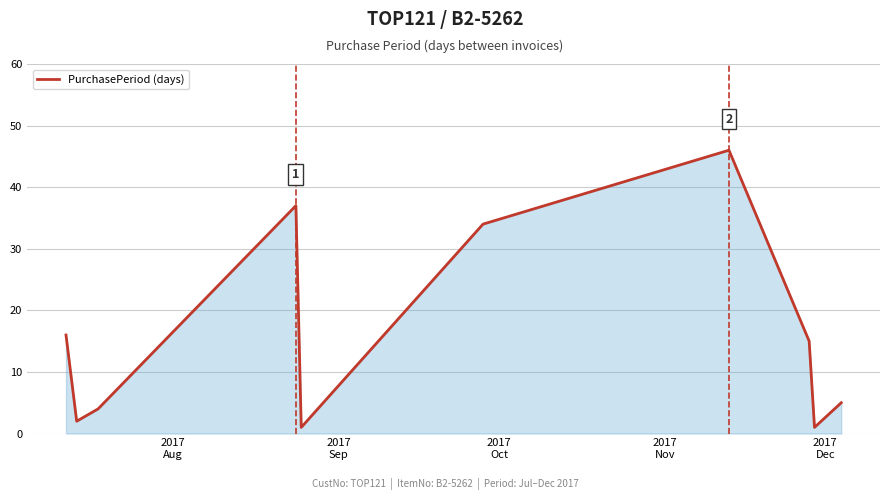

What is the maximum value shown in the chart?

46